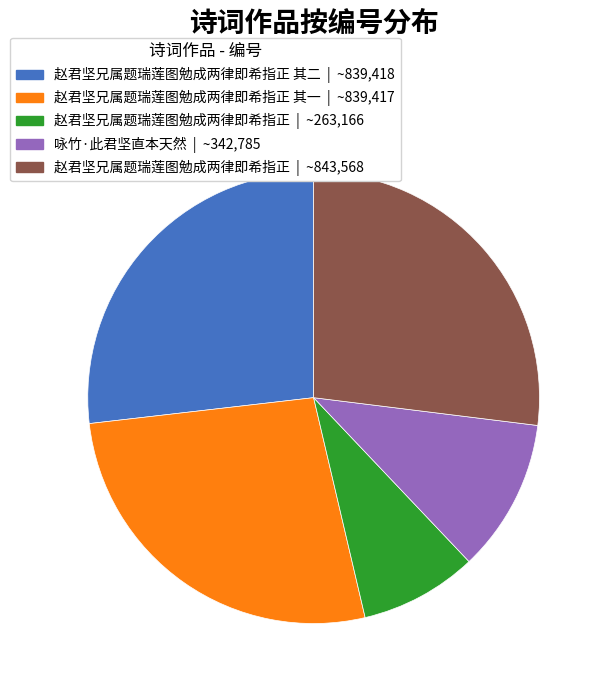

Do 赵君坚兄属题瑞莲图勉成两律即希指正 | ~263,166 and 赵君坚兄属题瑞莲图勉成两律即希指正 | ~843,568 together represent more than half of the pie?

No